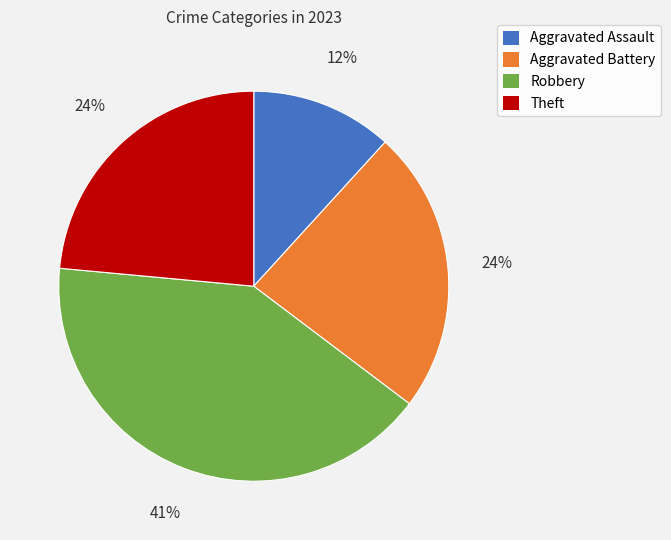

Is it true that Aggravated Assault is 12% of the pie?

True